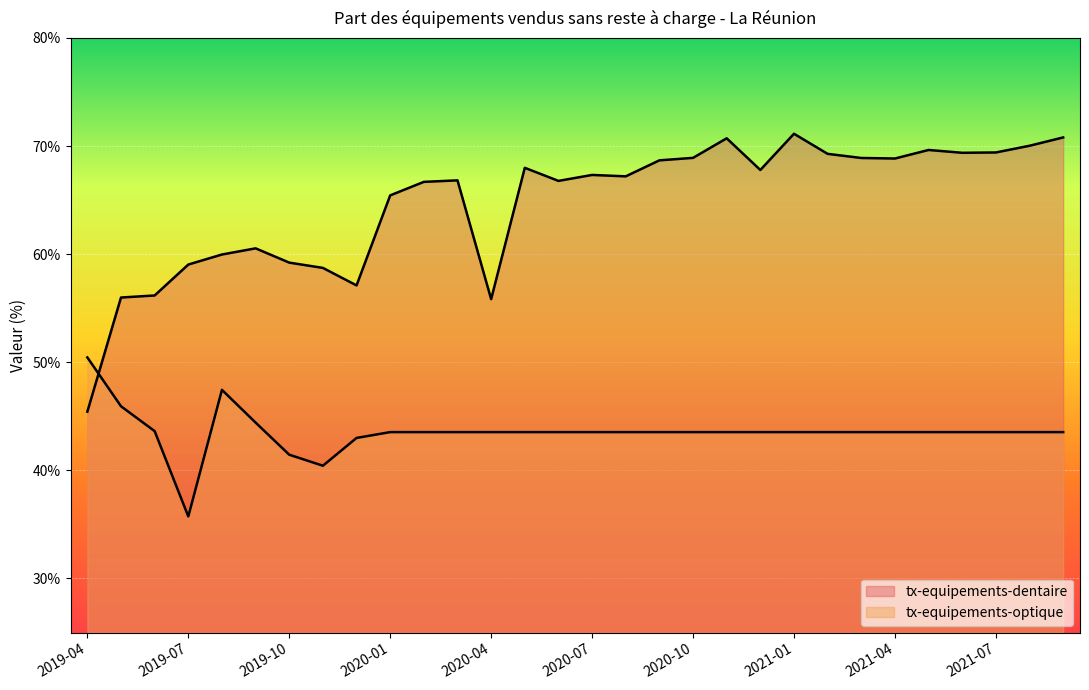

What are all the series names shown in the legend?

tx-equipements-dentaire, tx-equipements-optique